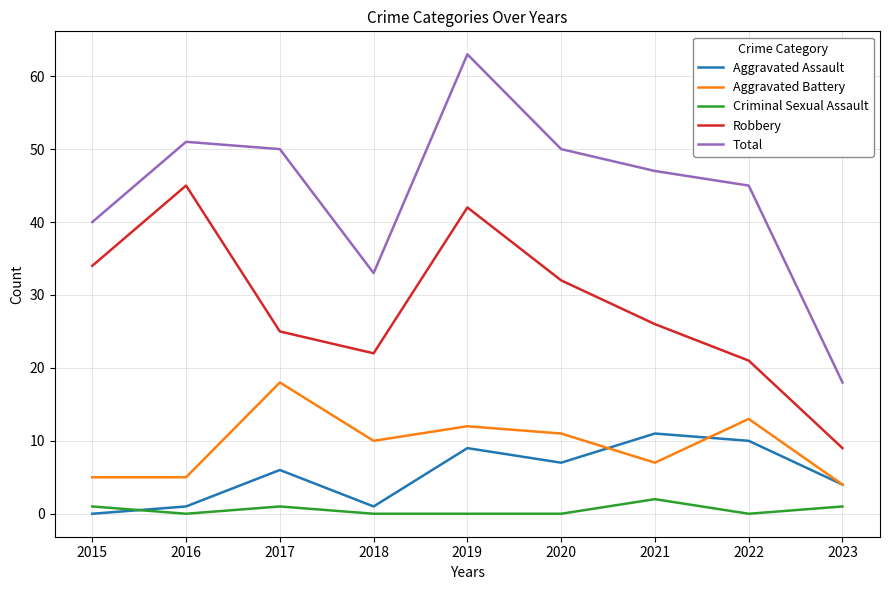

Where does the Aggravated Battery series first go above 10?

2017